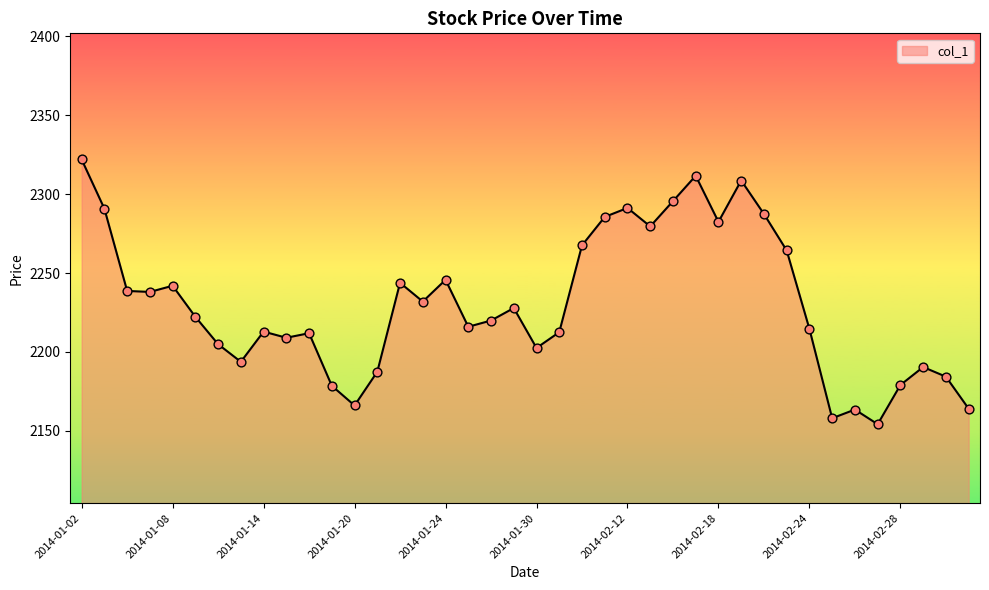

What is the smallest value displayed?

2154.1